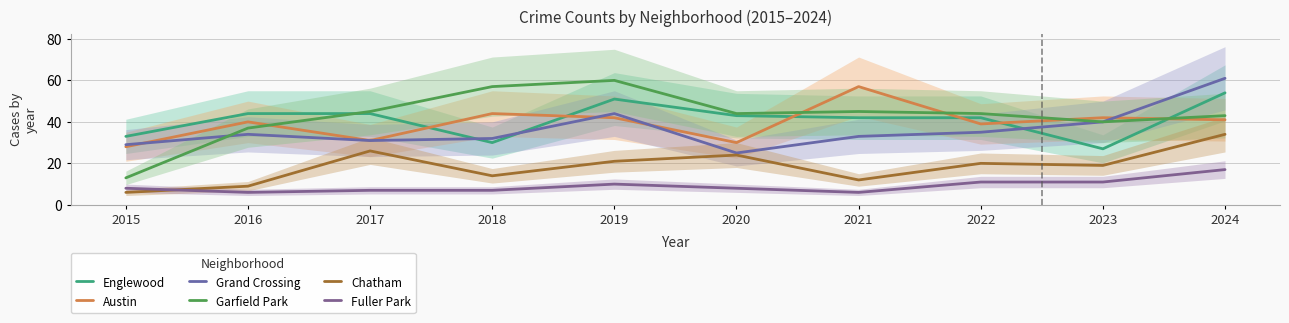

At which label does Grand Crossing reach its peak?

2024